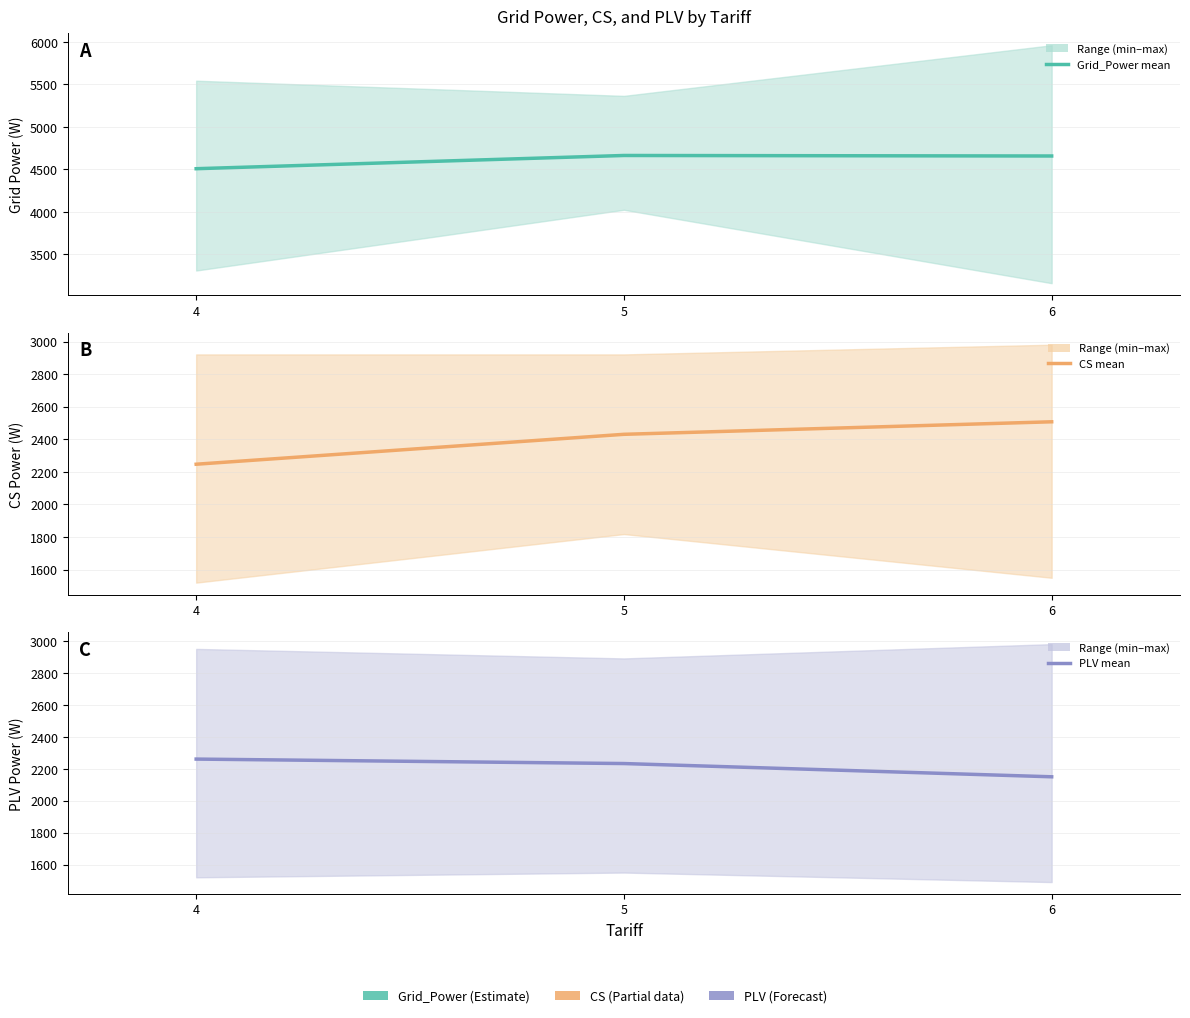

List the series in order of their peak value, lowest first.

PLV, CS, Grid_Power